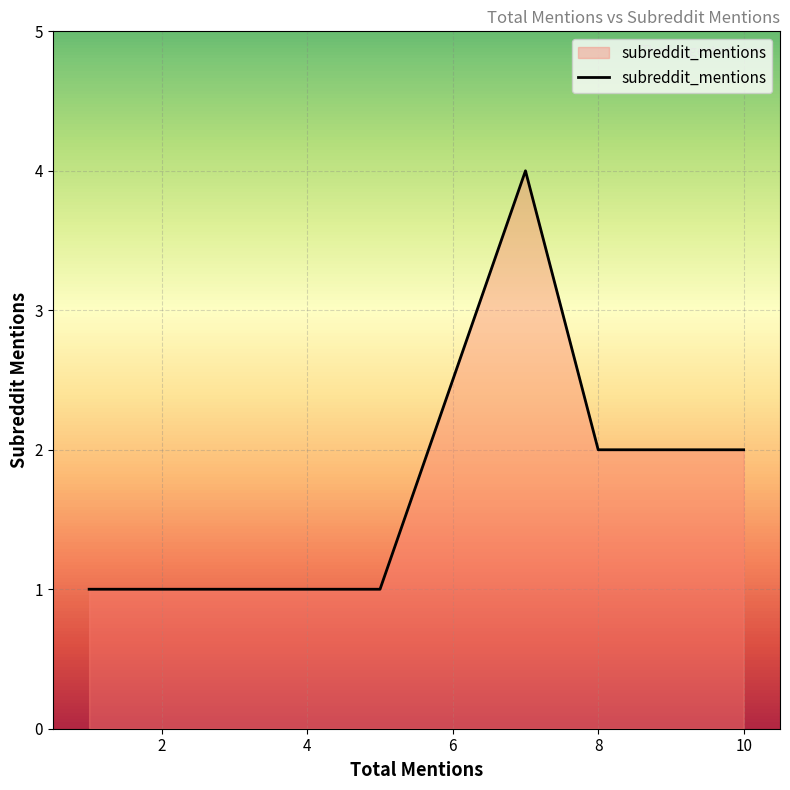

True or false: the data has more than 1 interior local peaks.

False